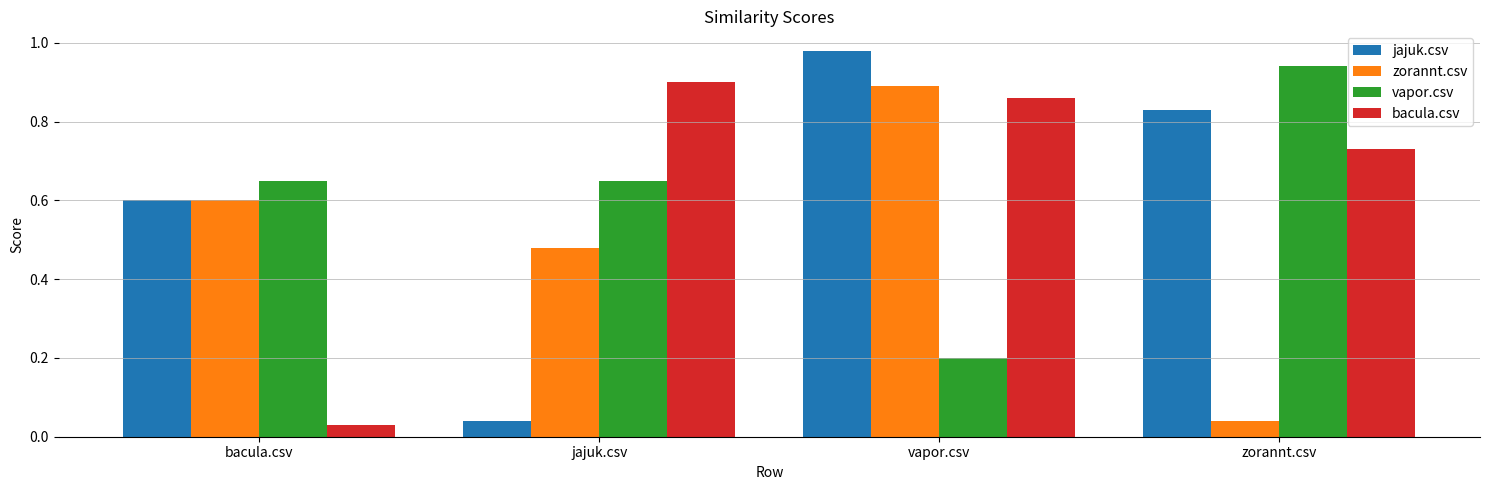

Which category has the lowest value in the zorannt.csv series?

zorannt.csv